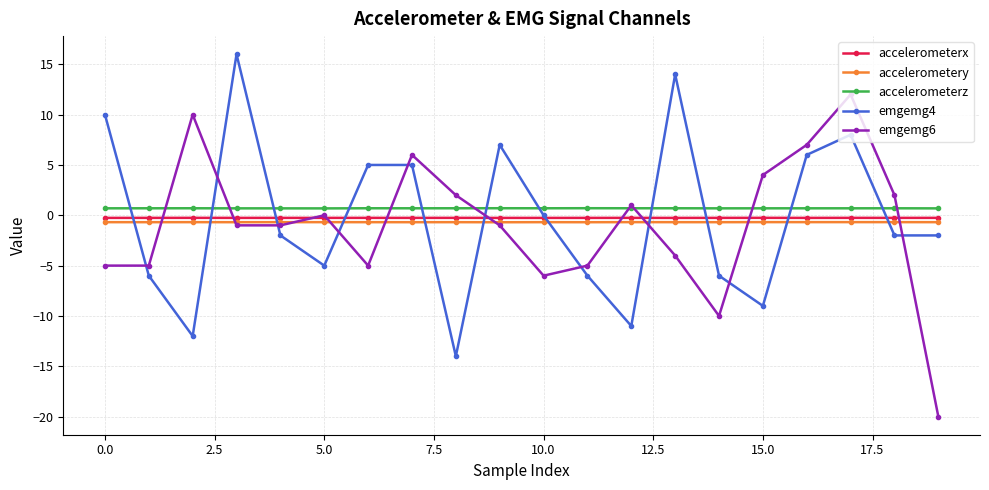

True or false: accelerometerx has more than 0 points higher than both neighbors.

True